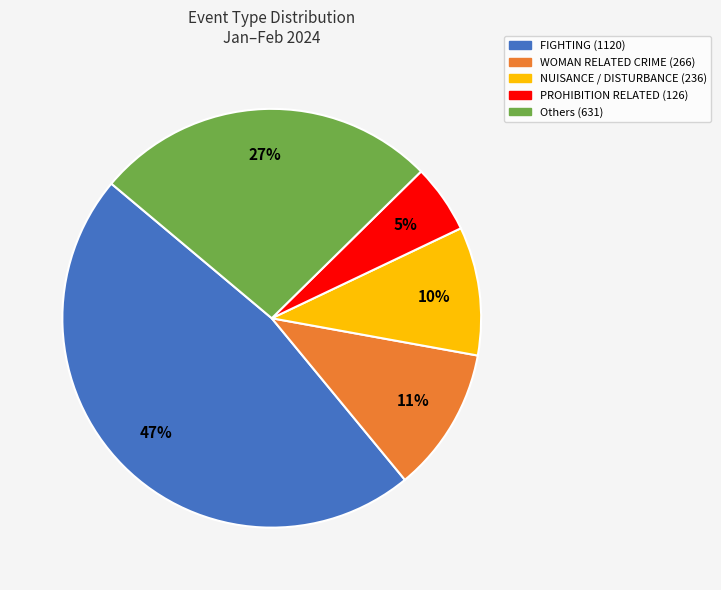

To the nearest percent, what is the difference between the largest and smallest slice percentages?

42%